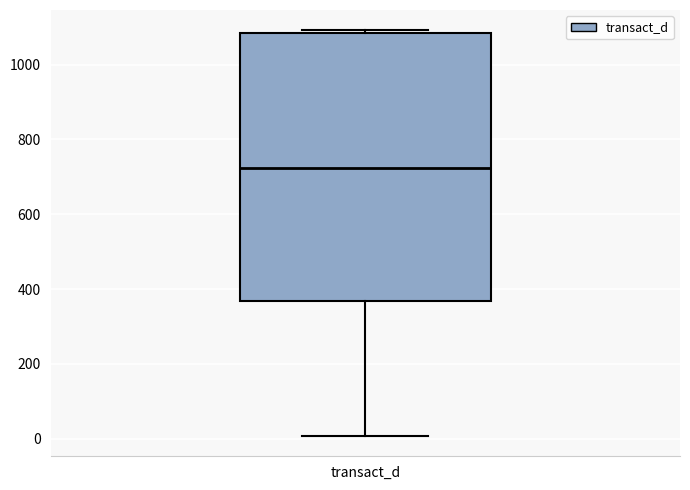

Transcribe this box plot: give where the median line is, the range the box spans, and where the two whiskers end, as read against the y-axis. The values are not printed on the chart, so give them approximately, as read against the axis.

median 720, box 360 to 1080, whiskers 0 to 1100